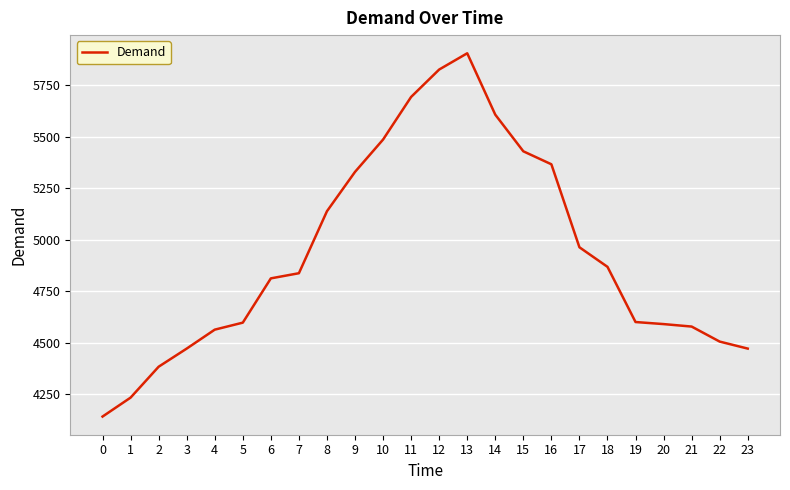

Read the value at 2, to the nearest 50.

4400